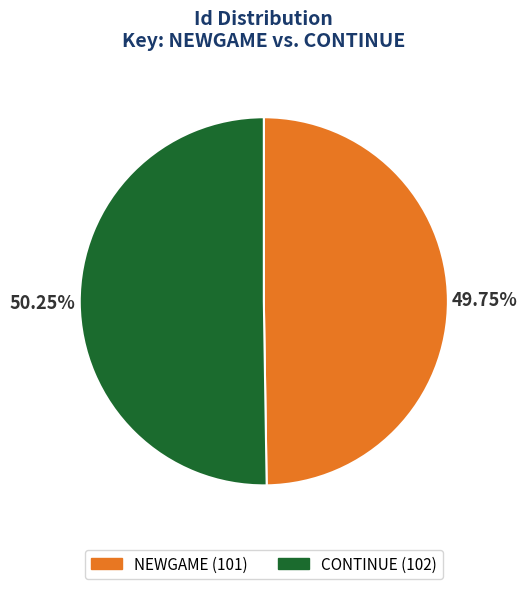

Is the sum of CONTINUE (102) and NEWGAME (101) greater than half?

Yes